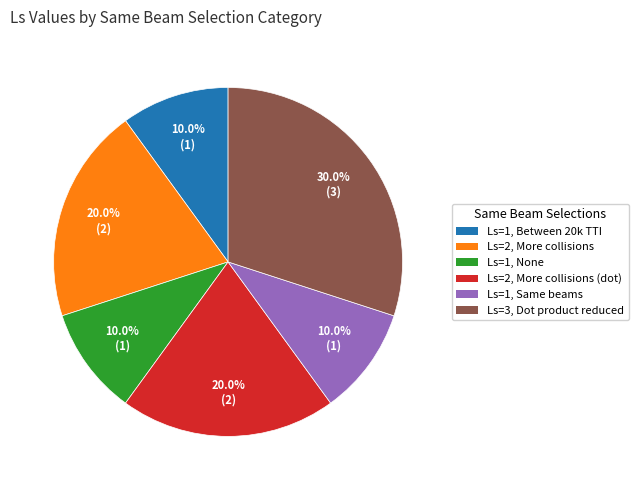

Which category has the biggest portion of the pie?

Ls=3, Dot product reduced